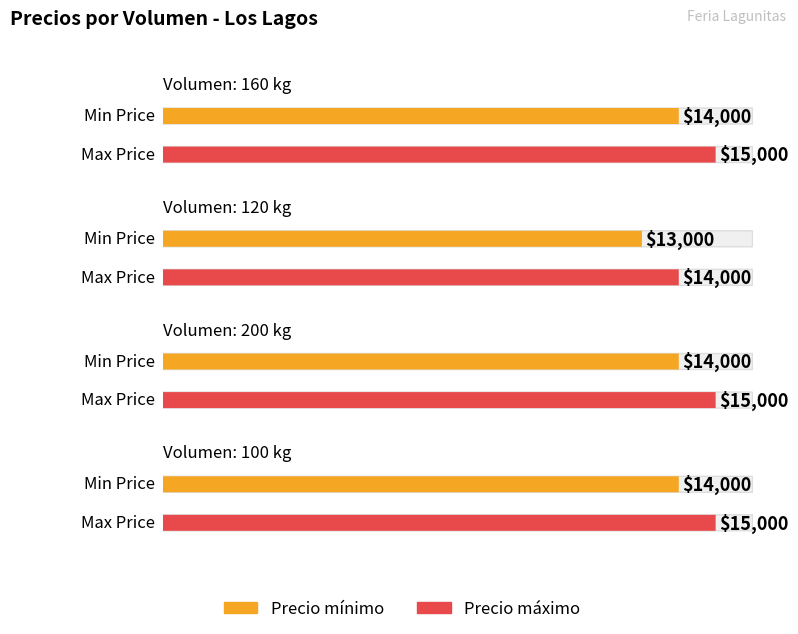

What is the value of the Precio máximo bar at the 1st from the left?

15000